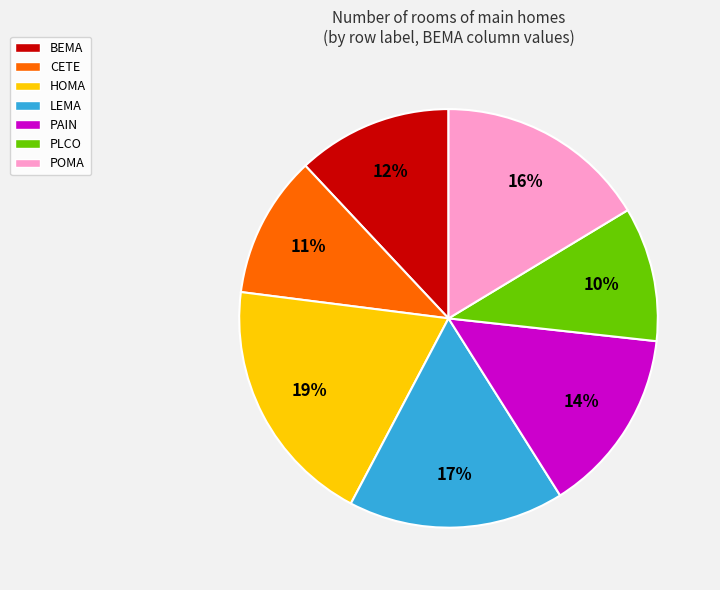

To the nearest percent, what is the difference between the PAIN and CETE slice percentages?

3%